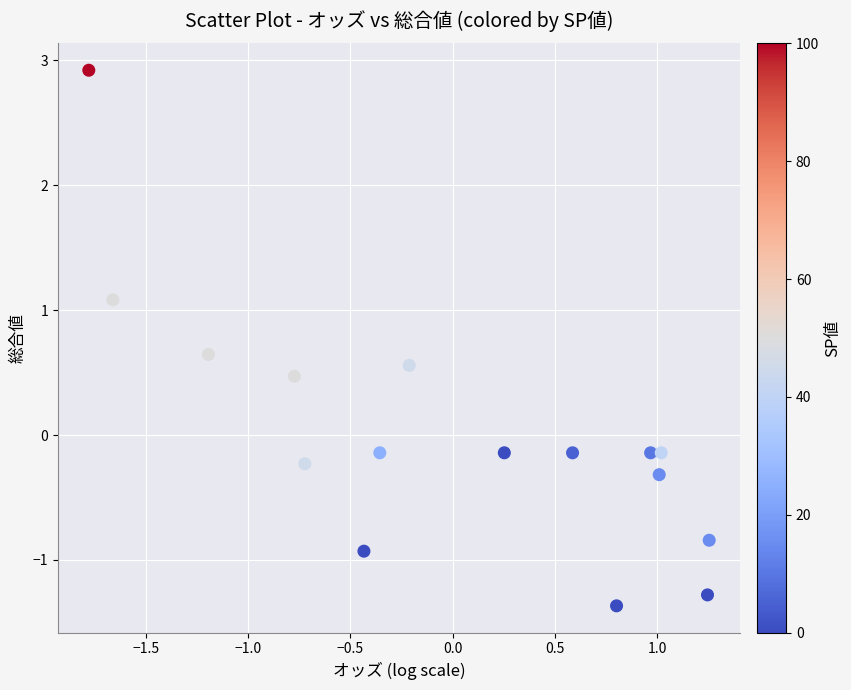

What is the range of Y values (max minus min)?

4.3